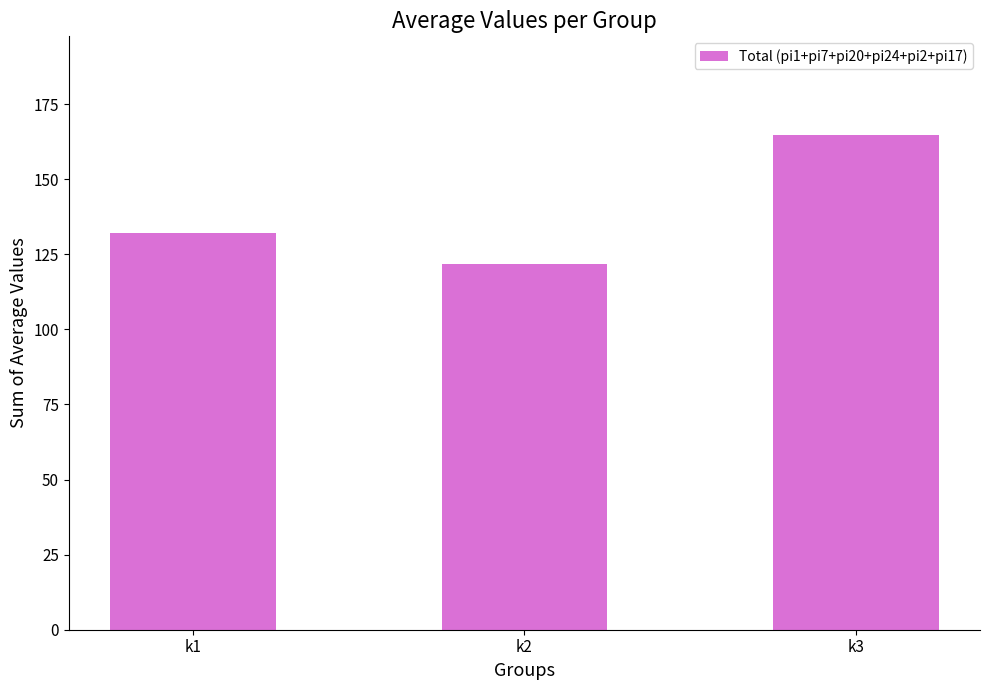

True or false: the data shows 63.7 at k2.

False